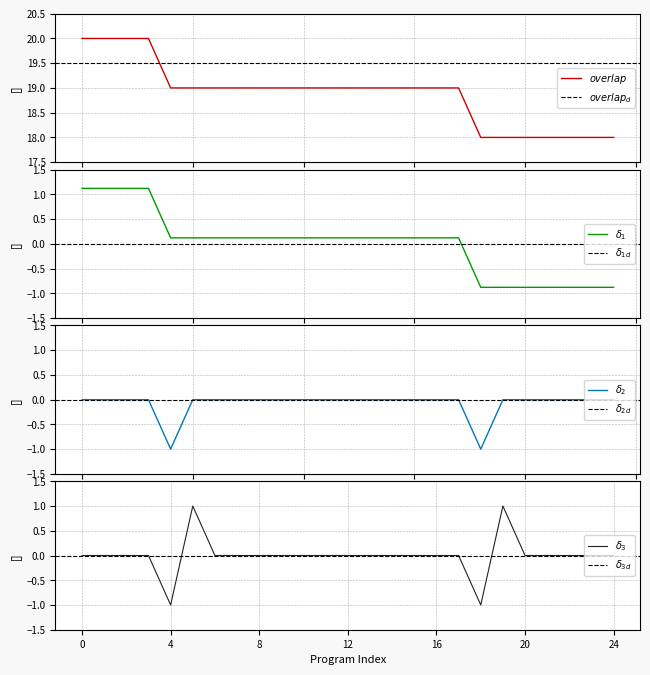

How many data points are above 19?

4